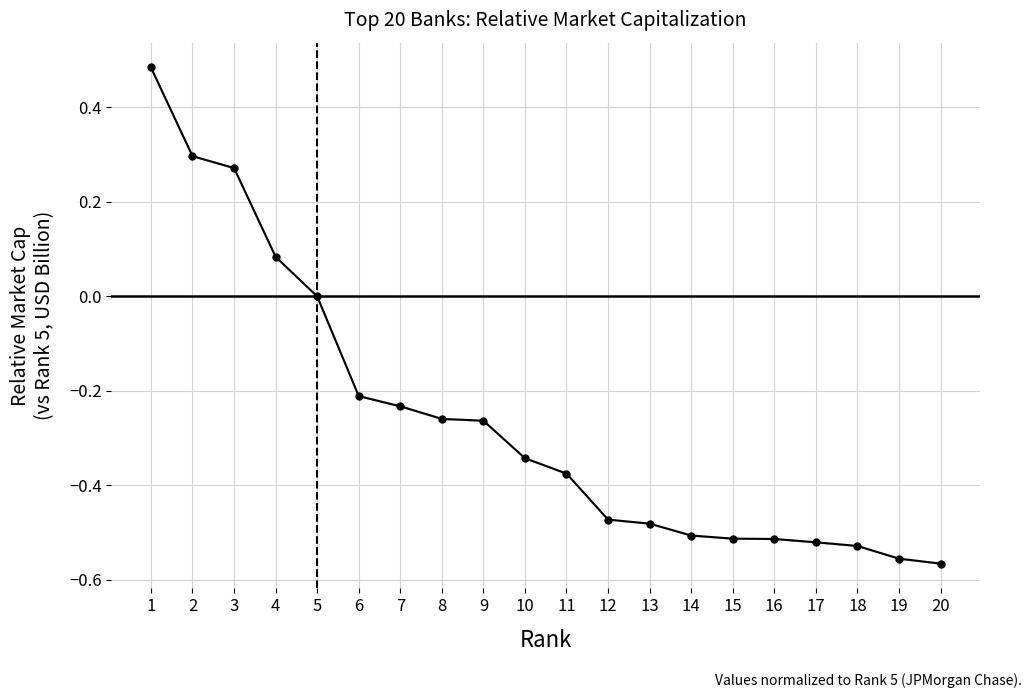

List the labels in order of value, largest first.

1, 2, 3, 4, 5, 6, 7, 8, 9, 10, 11, 12, 13, 14, 15, 16, 17, 18, 19, 20